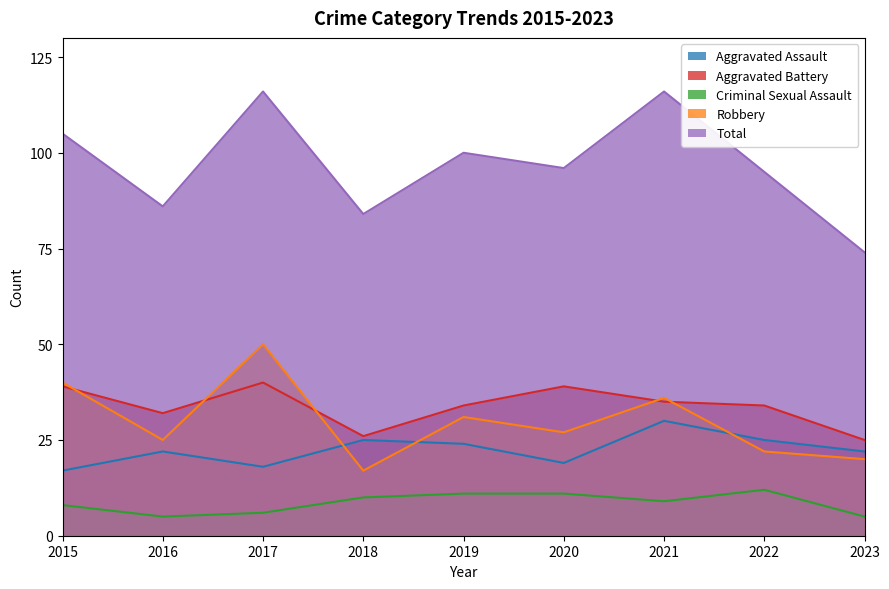

Reading right to left, what are all the values shown in this chart?

Aggravated Assault: 2023=22	2022=25	2021=30	2020=19	2019=24	2018=25	2017=18	2016=22	2015=17
Aggravated Battery: 2023=25	2022=34	2021=35	2020=39	2019=34	2018=26	2017=40	2016=32	2015=39
Criminal Sexual Assault: 2023=5	2022=12	2021=9	2020=11	2019=11	2018=10	2017=6	2016=5	2015=8
Robbery: 2023=20	2022=22	2021=36	2020=27	2019=31	2018=17	2017=50	2016=25	2015=40
Total: 2023=74	2022=95	2021=116	2020=96	2019=100	2018=84	2017=116	2016=86	2015=105